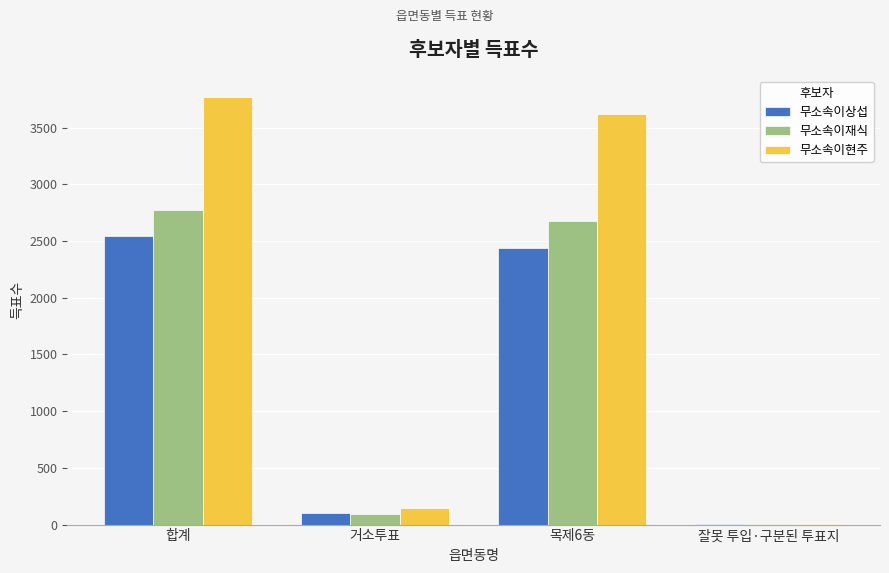

What are all the series names shown in the legend?

무소속이상섭, 무소속이재식, 무소속이현주